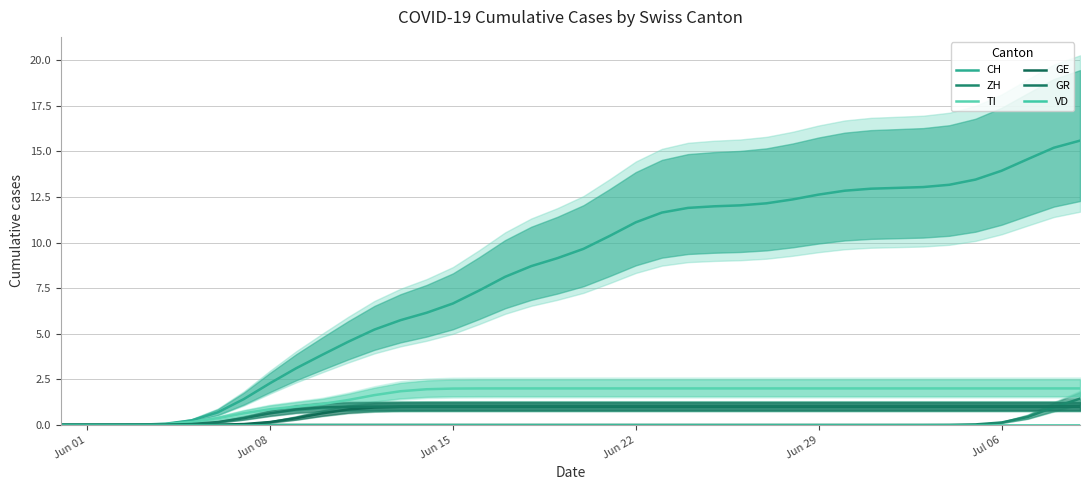

What is the value of the GE point at the 19th from the left?

1.0